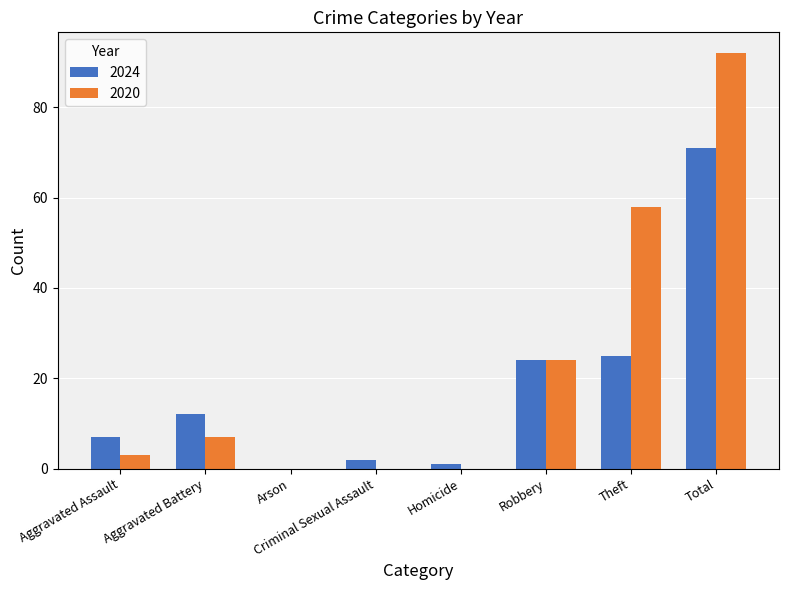

How many series are shown in this chart?

2